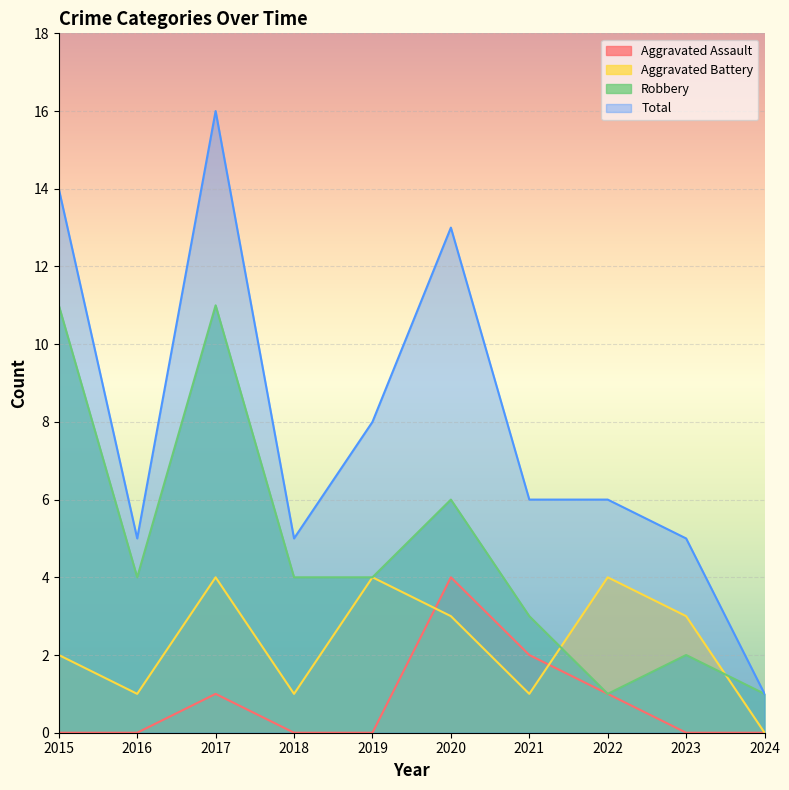

How many lines are shown in the chart?

4